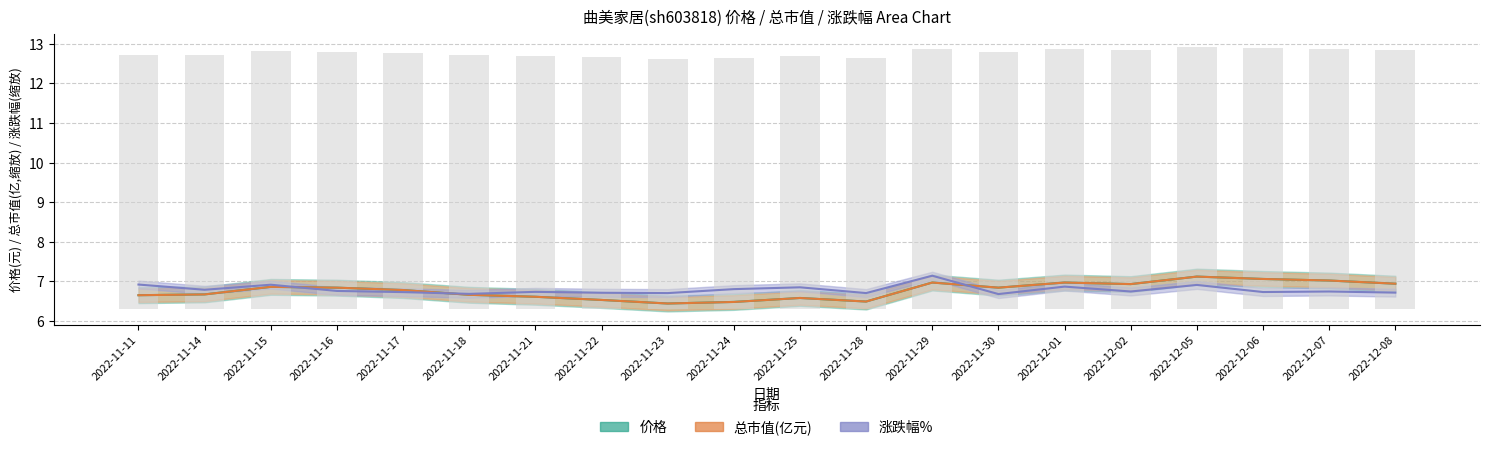

Between 2022-11-15 and 2022-11-17, which series saw the biggest shift?

涨跌幅%